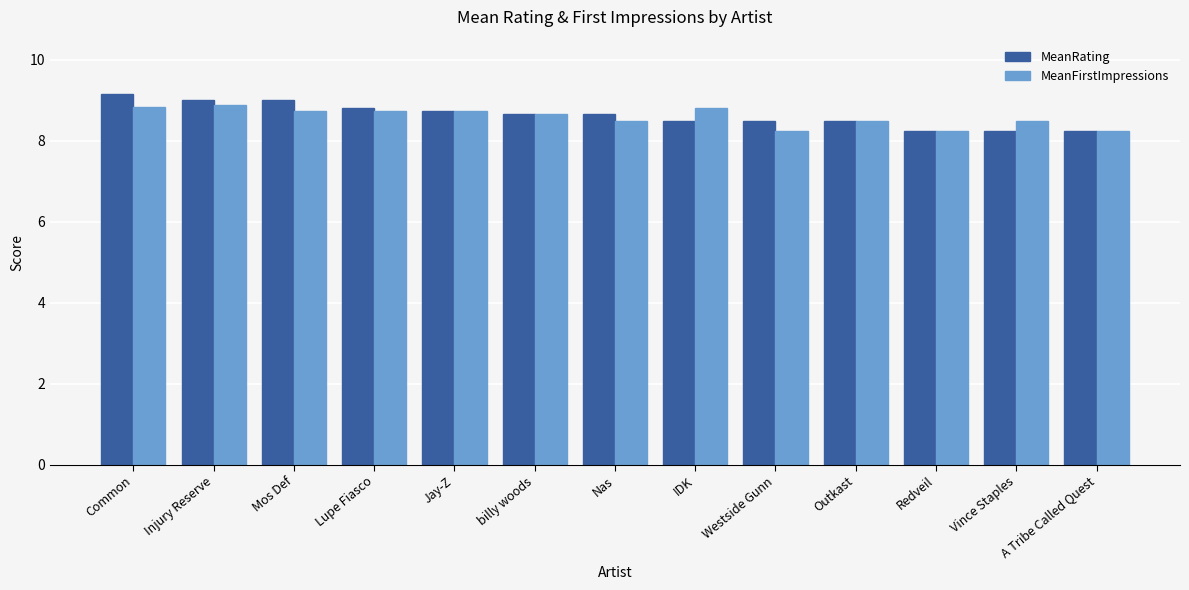

The value of MeanFirstImpressions at Redveil is 14.4. True or false?

False